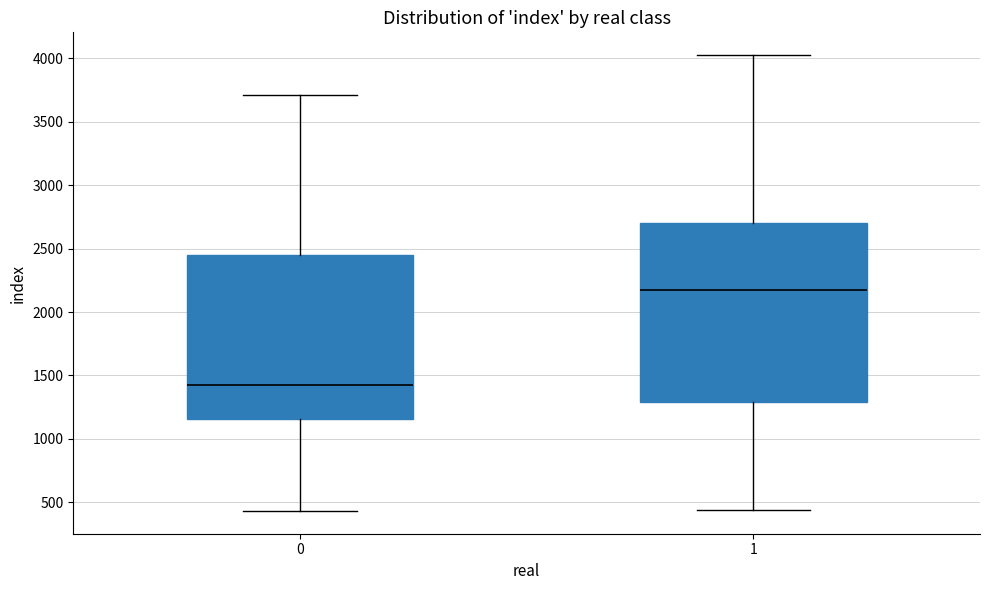

Where is the upper edge of the box at x = 1 on the y-axis? The values are not printed on the chart, so give them approximately, as read against the axis.

2700